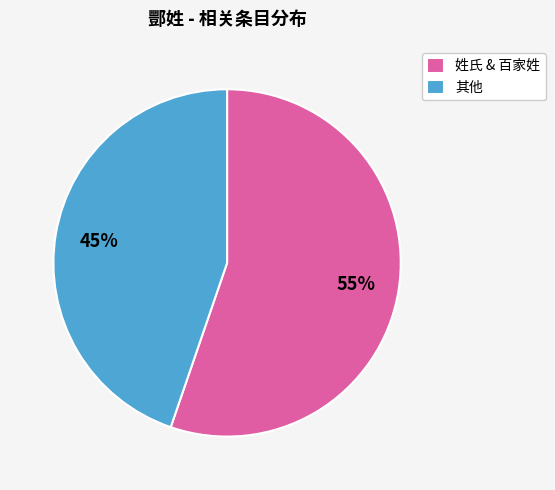

Approximately how many times larger is the value at 姓氏 & 百家姓 compared to 其他?

1.2